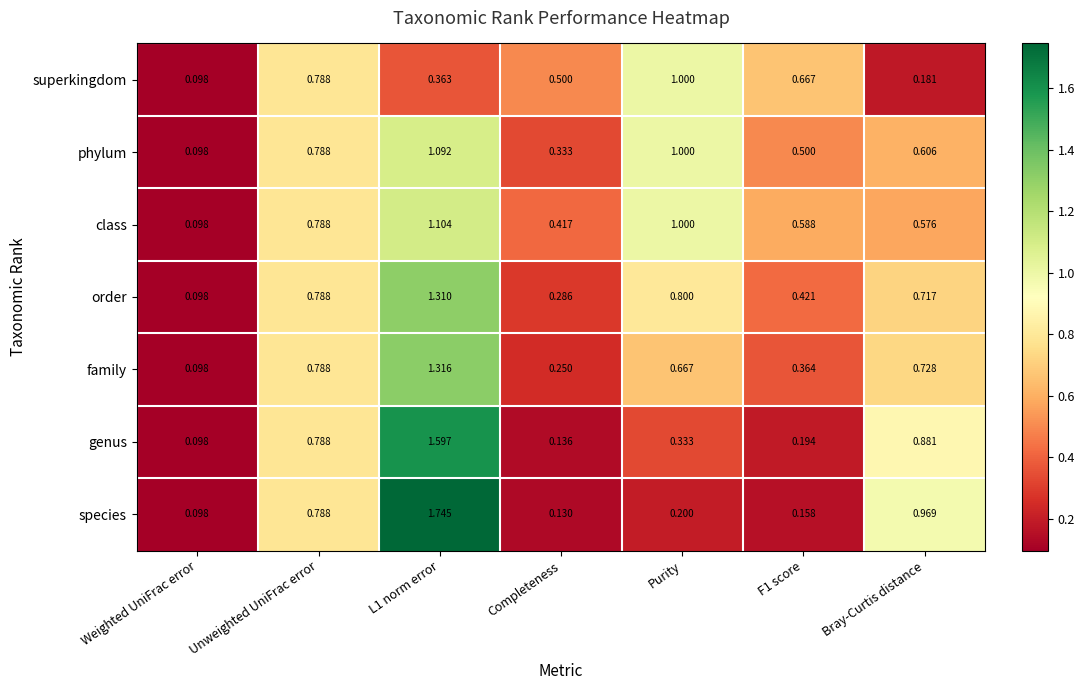

Where is species nearest to the value 0?

Weighted UniFrac error